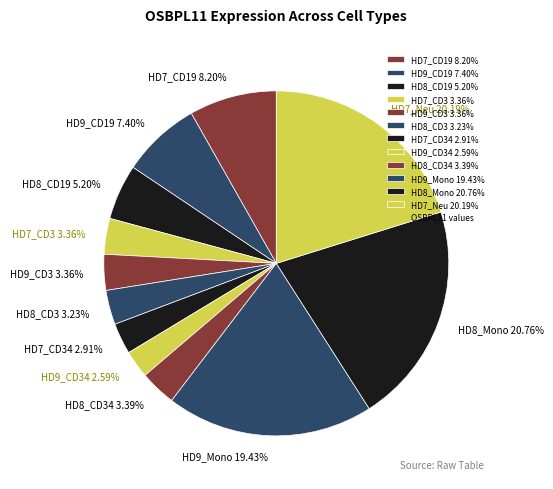

What is the largest slice in the pie chart?

HD8_Mono 20.76%